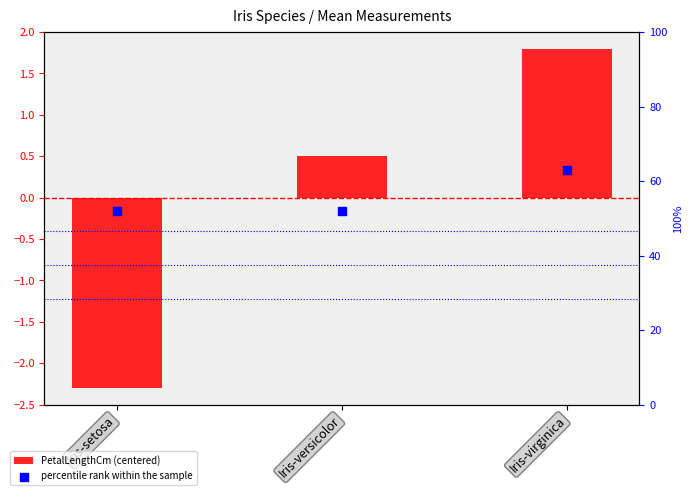

What is the total value across all series at Iris-versicolor?

52.4